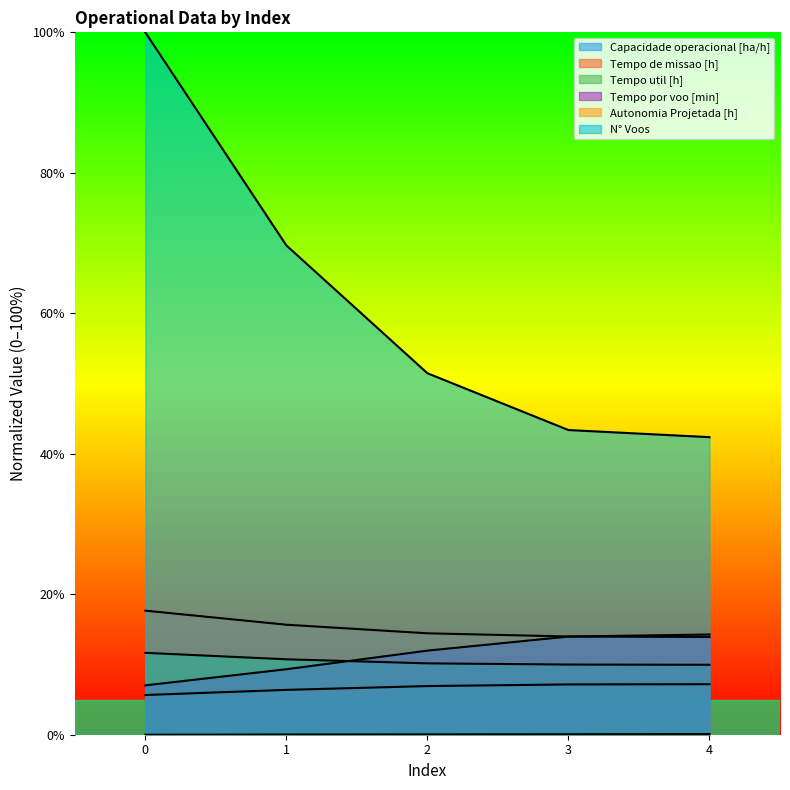

The Tempo util [h] series shows 14.0 at 1. True or false?

False